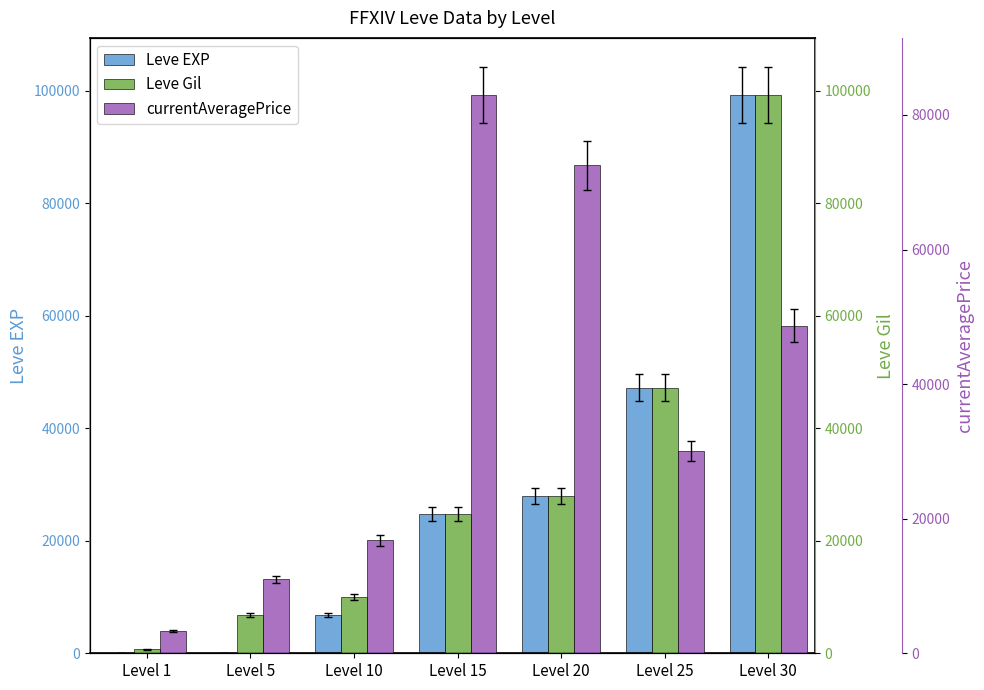

The Leve Gil series shows 690 at Level 1. True or false?

True